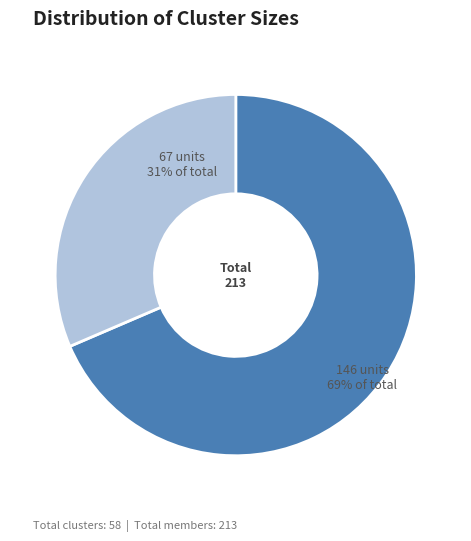

Is there any slice that represents more than half of the pie?

Yes